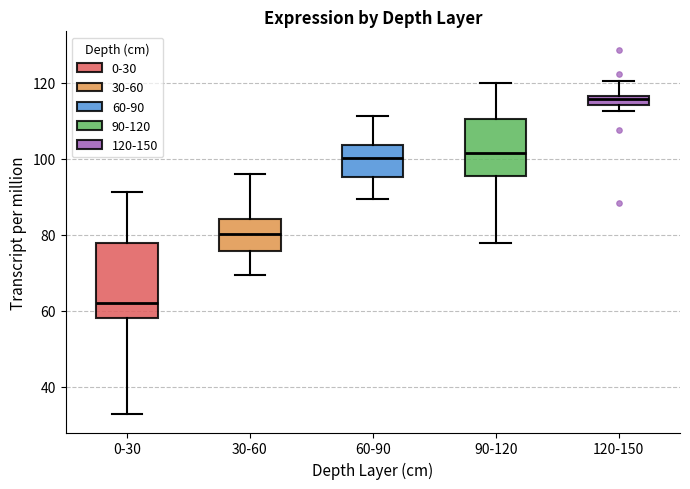

Where is the upper edge of the box for 120-150 on the y-axis? The values are not printed on the chart, so give them approximately, as read against the axis.

116